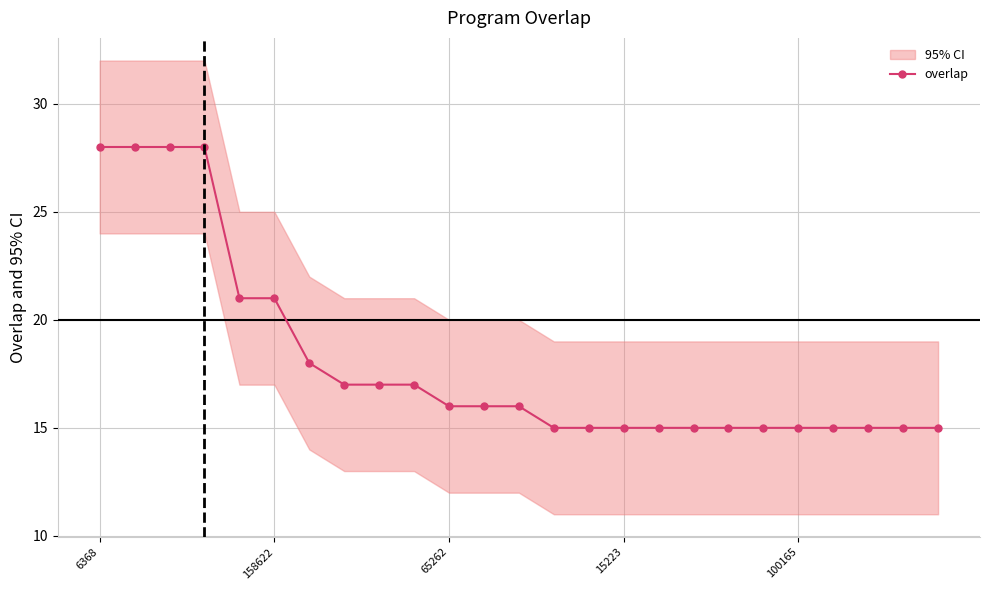

What is the minimum value for overlap?

15